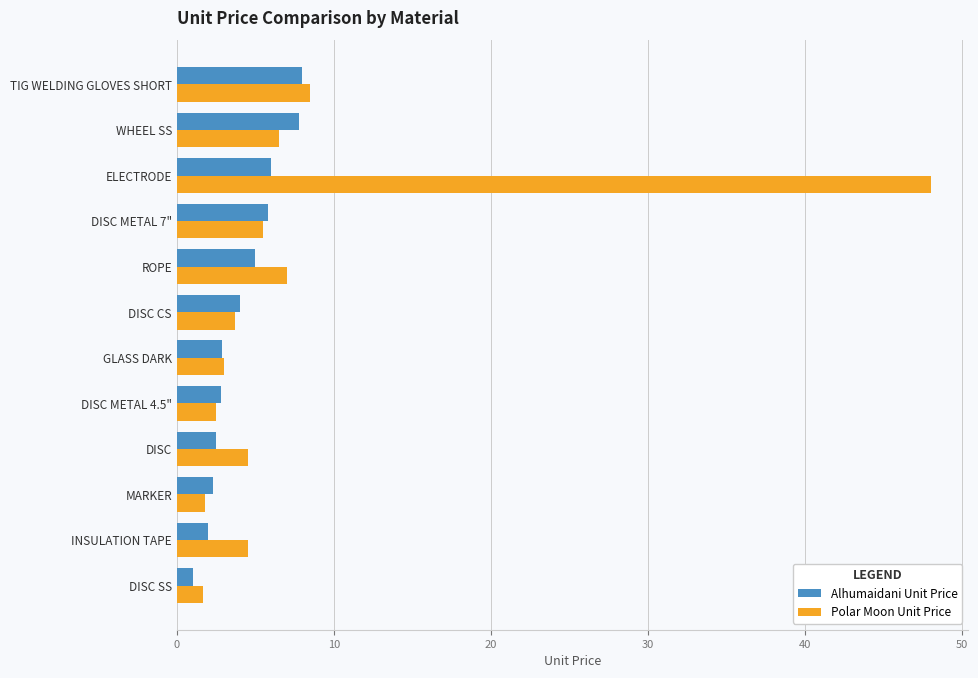

The value of Polar Moon Unit Price at DISC CS is 3.7. True or false?

True